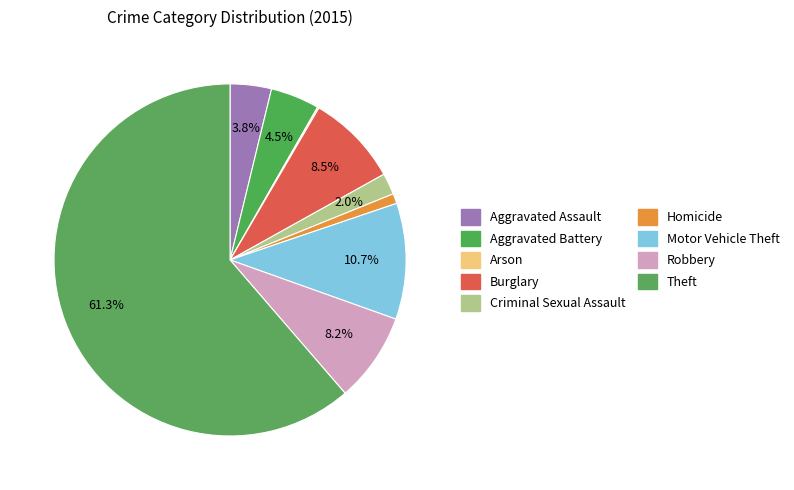

Count the number of slices in the pie.

9